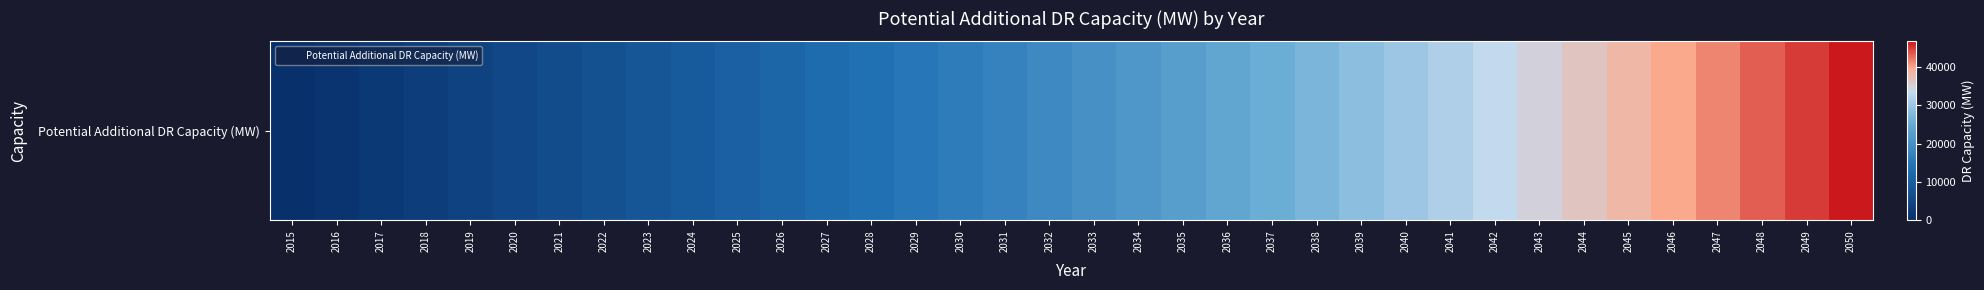

What is the difference between the values at 2046 and 2020?

34778.6